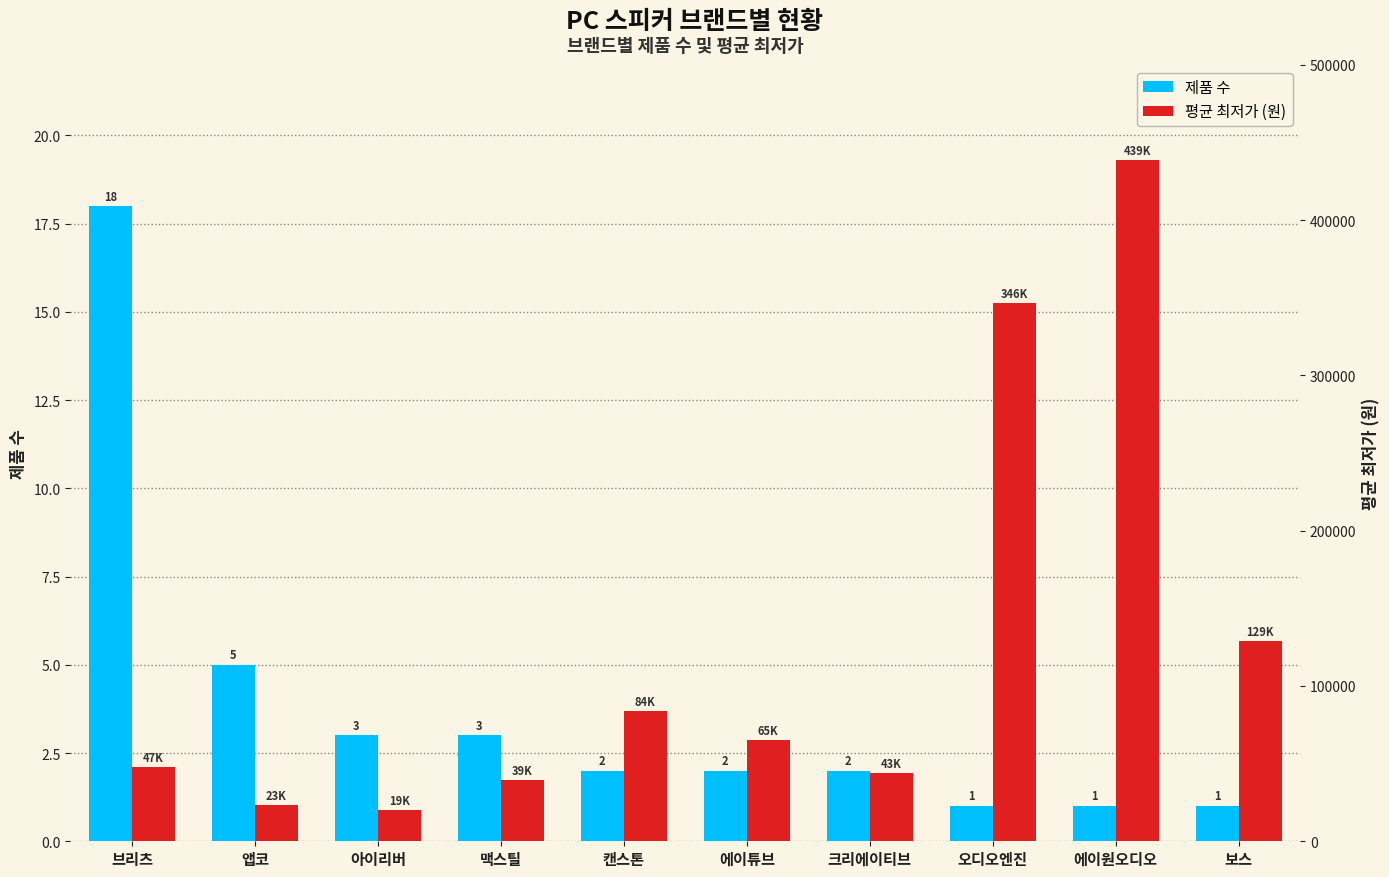

Rank the categories by 제품 수 value from lowest to highest.

오디오엔진, 에이원오디오, 보스, 캔스톤, 에이튜브, 크리에이티브, 아이리버, 맥스틸, 앱코, 브리츠